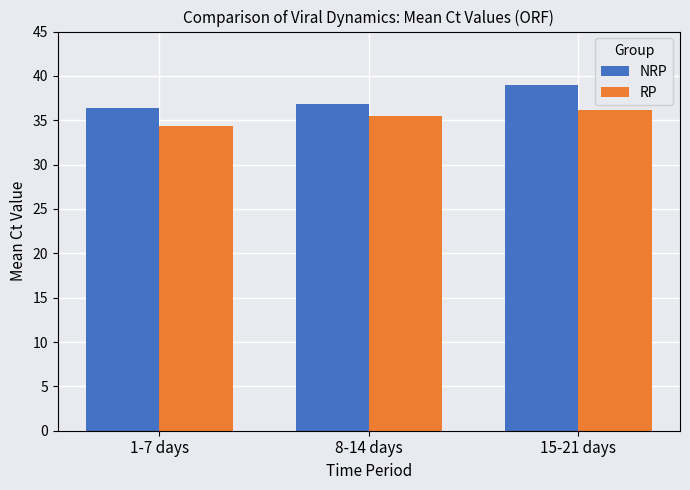

What is the value of the NRP bar at the 2nd from the left?

36.8